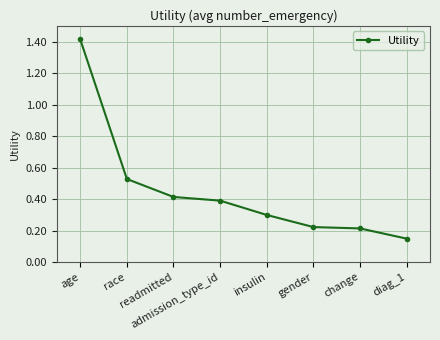

The chart shows a value of 0.0 at diag_1. True or false?

False